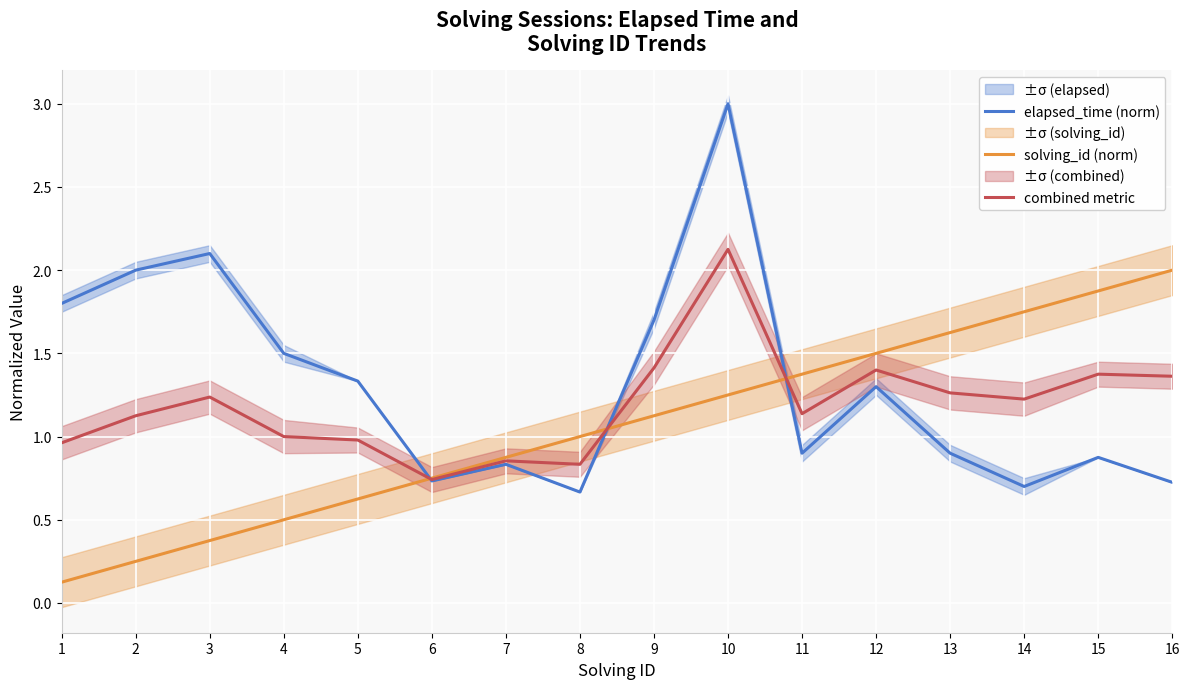

What is the difference between the second highest and minimum values in the elapsed_time (norm) series?

1.4